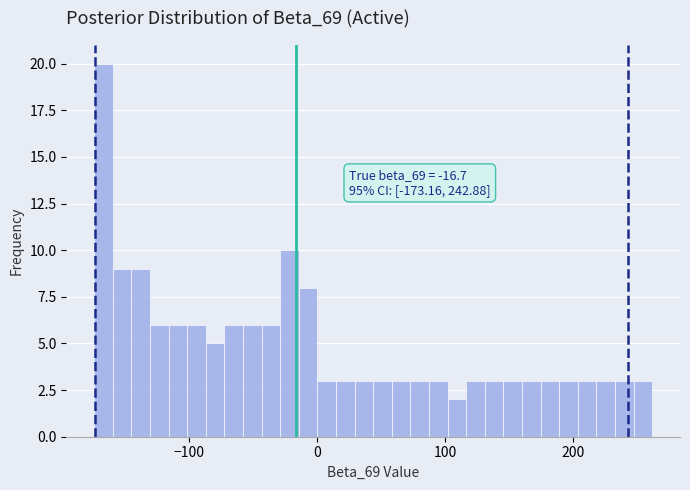

Around what value on the x-axis is the tallest bar? Give the approximate position of its centre, as read against the axis.

-170